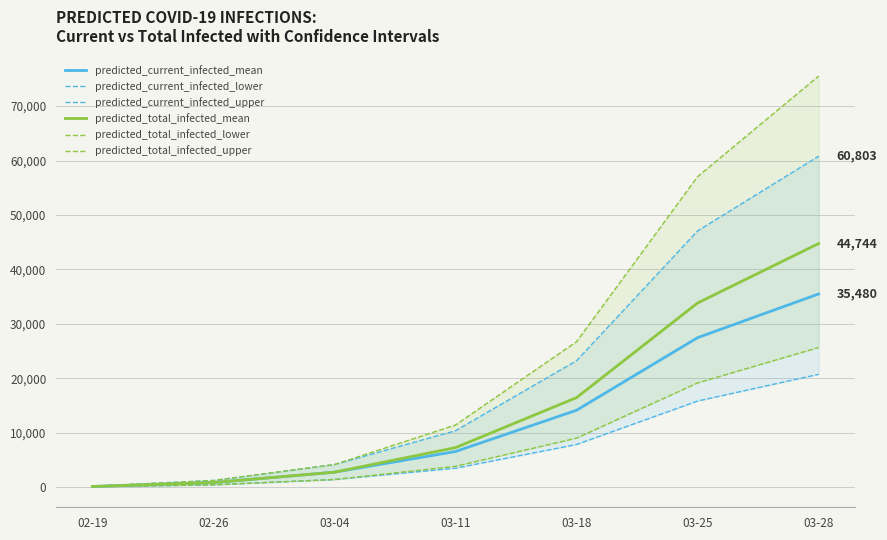

What are all the series names shown in the legend?

predicted_current_infected_mean, predicted_current_infected_lower, predicted_current_infected_upper, predicted_total_infected_mean, predicted_total_infected_lower, predicted_total_infected_upper